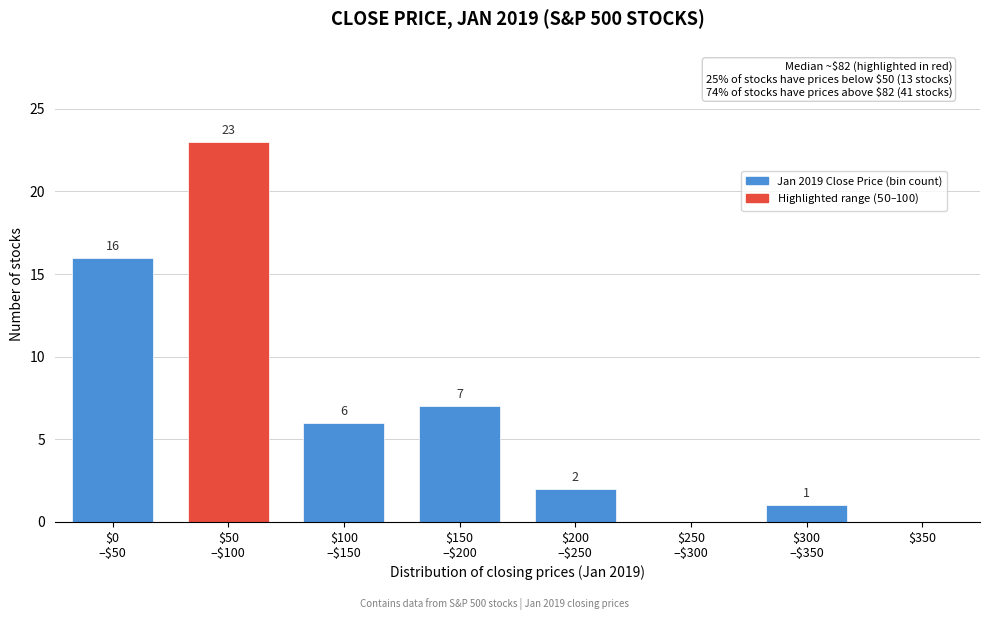

What is the sum of all values?

55